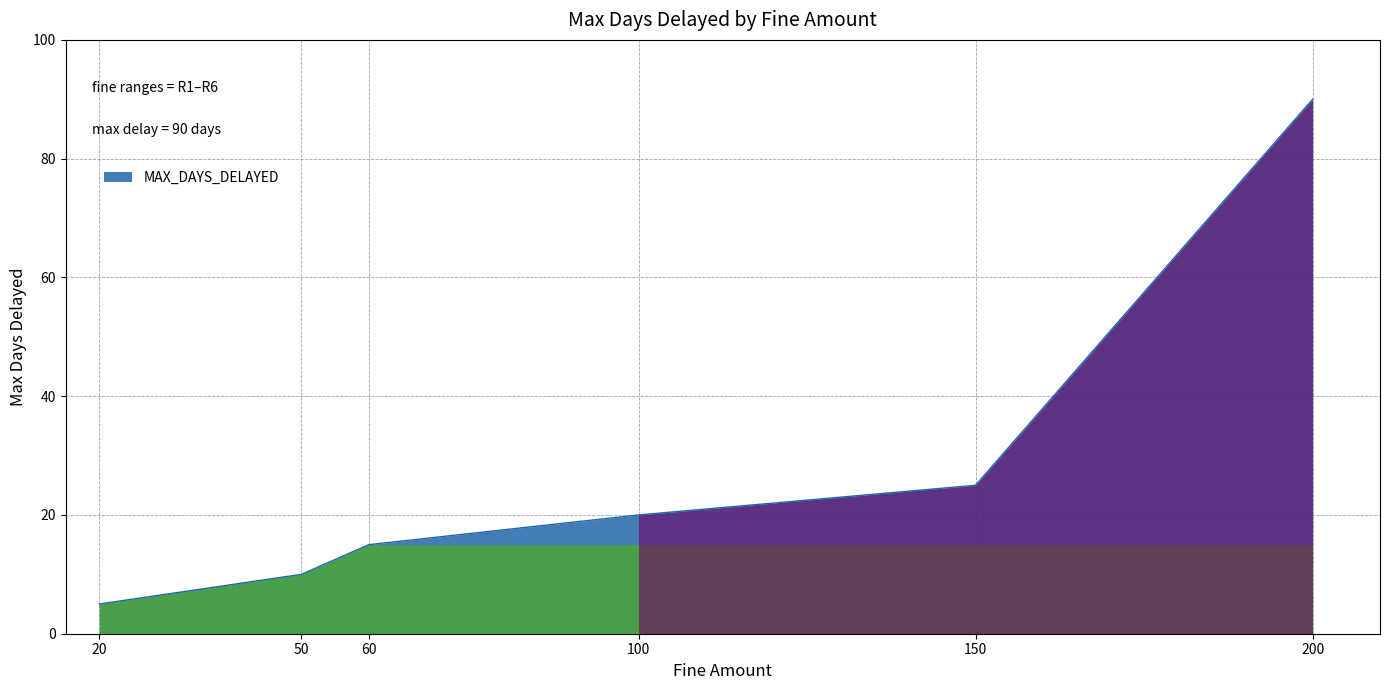

What is the greatest value displayed?

90